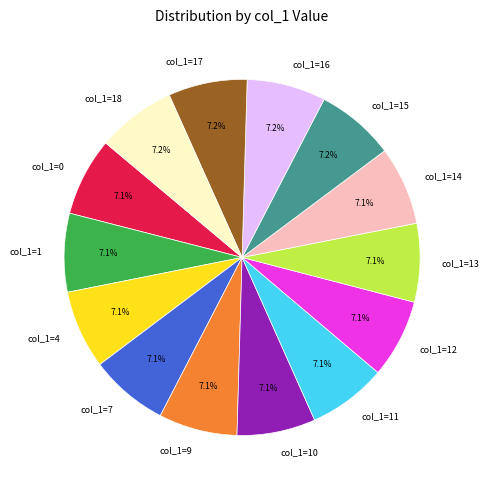

Does col_1=13 account for over 50% of the chart?

No